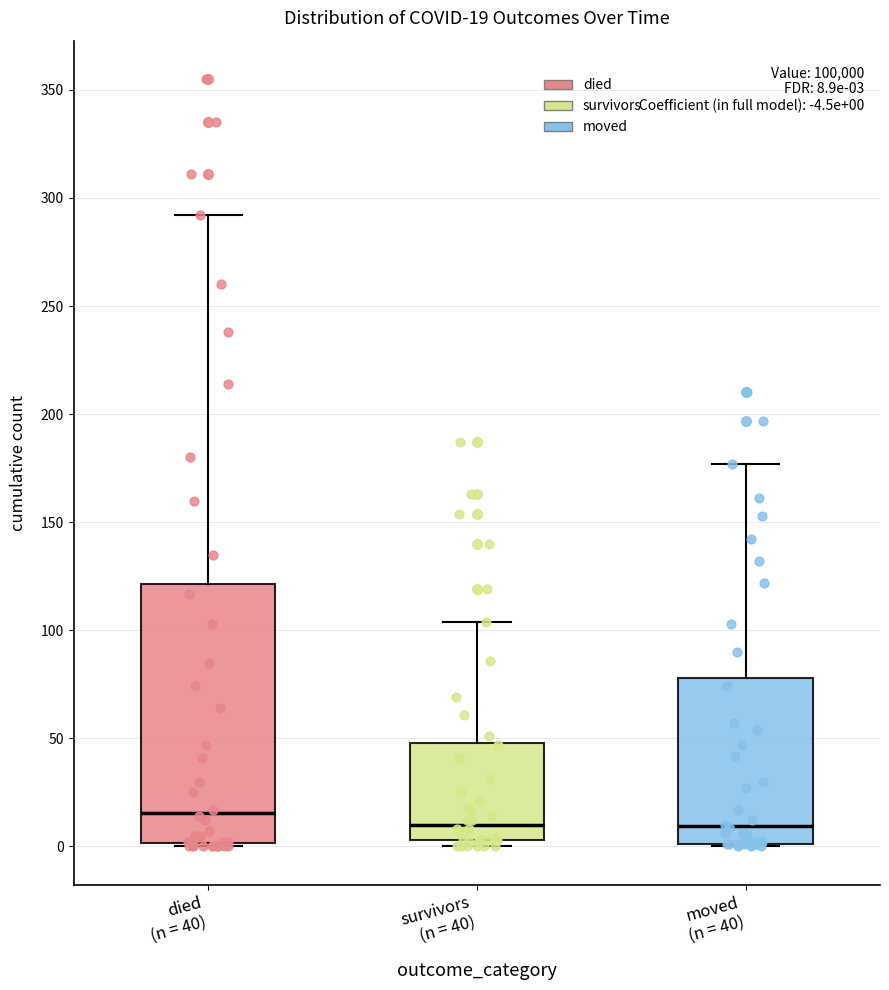

Which box is the tallest, from its lower edge to its upper edge?

died (n = 40)